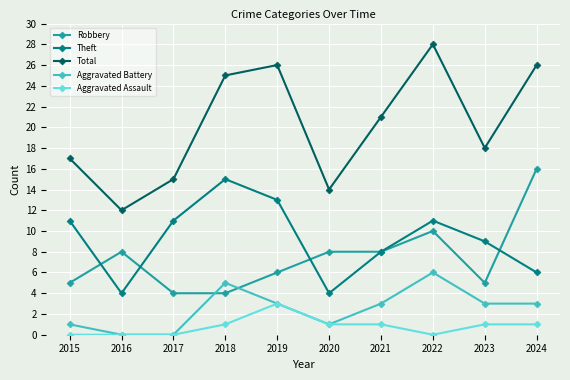

What is the highest value of the Aggravated Assault series?

3